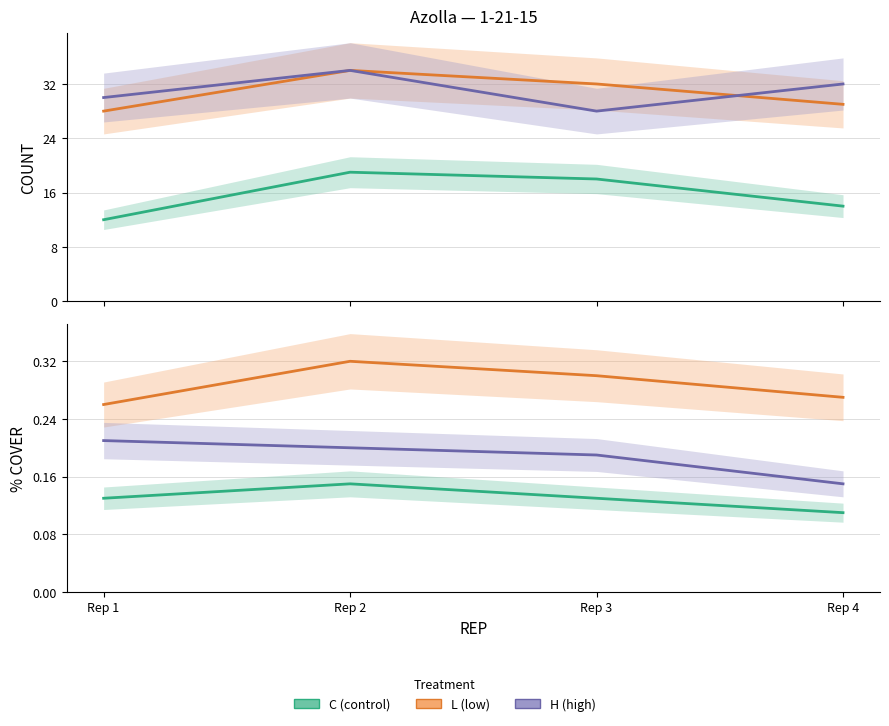

At which label does L reach its peak?

Rep 2